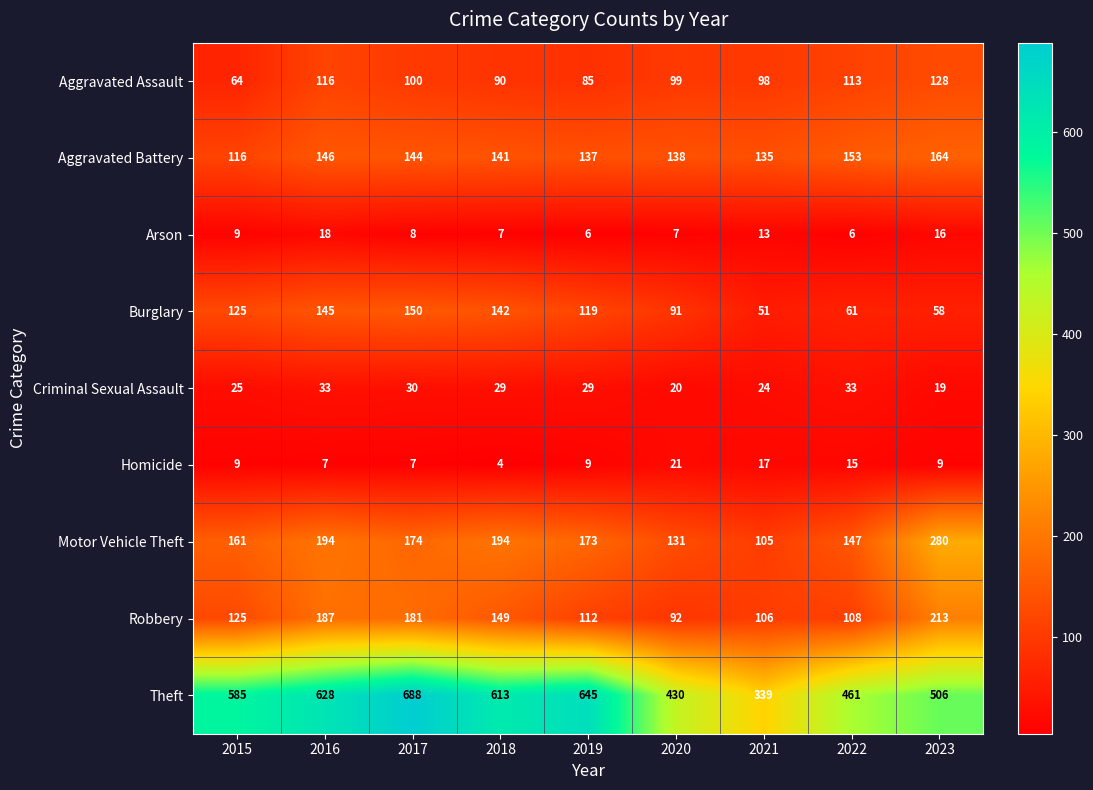

Which series has the largest total across all categories?

Theft